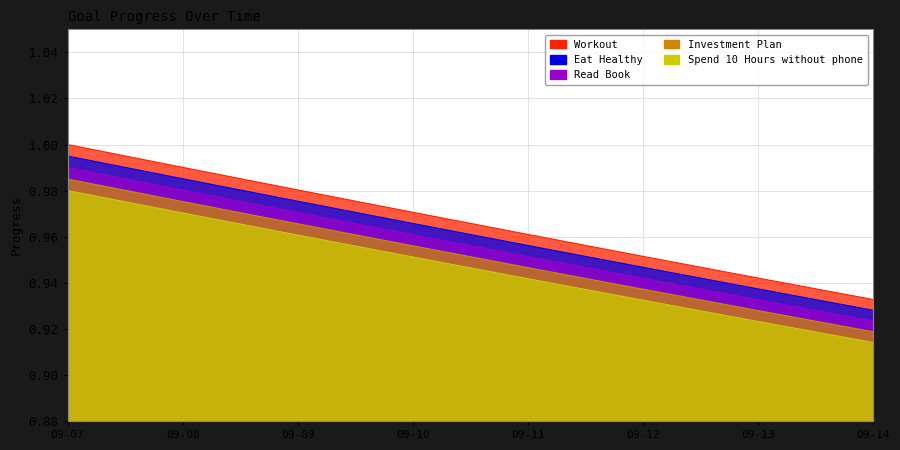

Reading left to right, transcribe all the data shown in this chart.

Workout: 1.0	1.0	1.0	1.0	0.9	0.9	0.9	0.9
Eat Healthy: 1.0	1.0	1.0	1.0	1.0	1.0	0.9	0.9
Read Book: 1.0	1.0	1.0	1.0	1.0	0.9	0.9	0.9
Investment Plan: 1.0	1.0	1.0	1.0	0.9	0.9	0.9	0.9
Spend 10 Hours without phone: 1.0	1.0	1.0	1.0	1.0	0.9	0.9	0.9